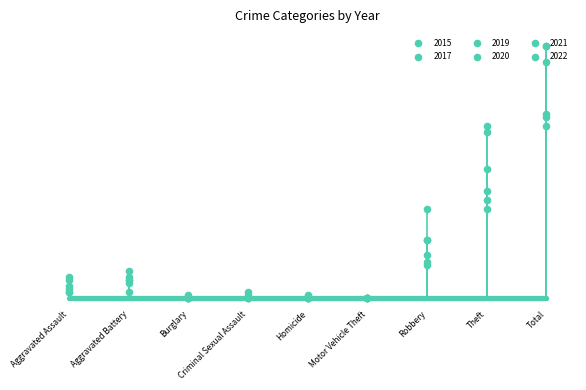

At how many categories does at least one series exceed 74?

1